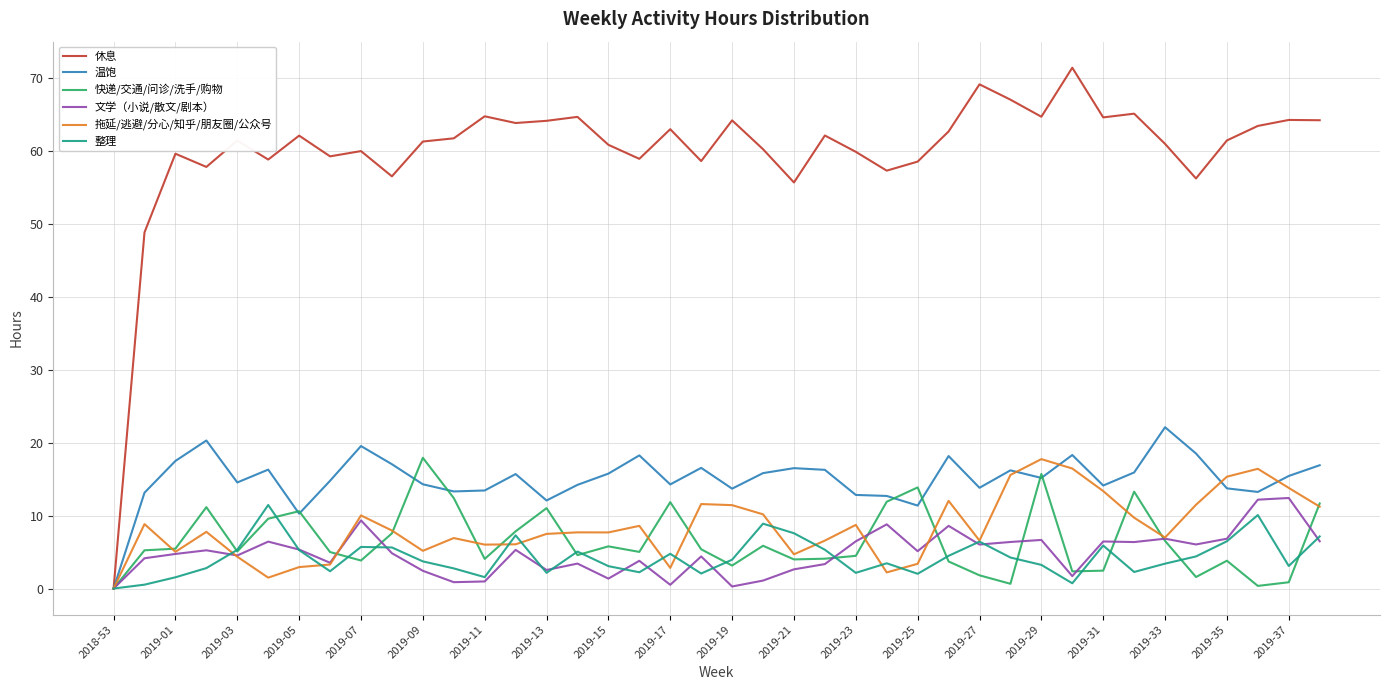

After their last crossing, which series has the higher values: 拖延/逃避/分心/知乎/朋友圈/公众号 or 温饱?

温饱